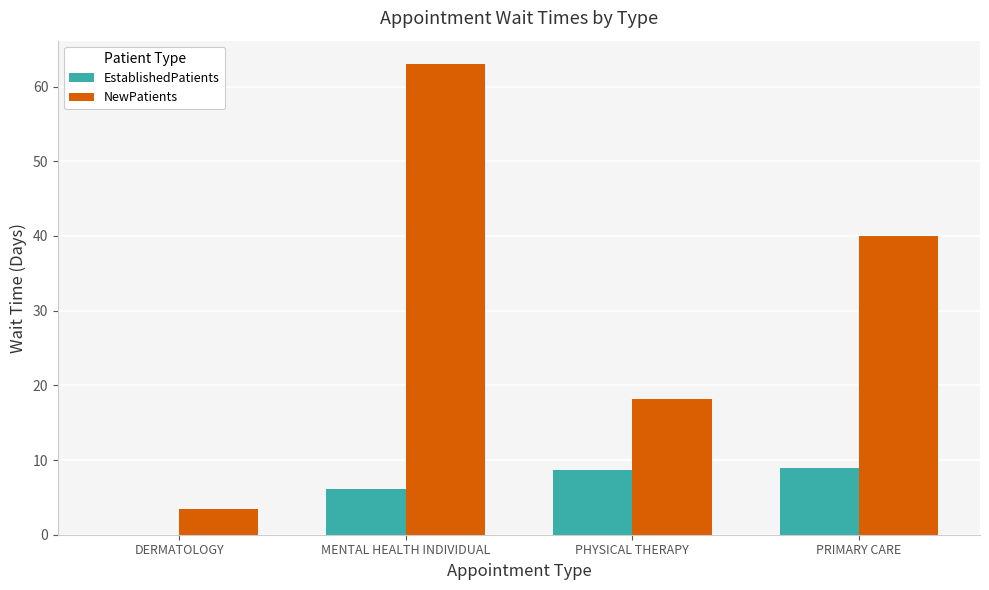

What is the sum of all EstablishedPatients values?

23.6